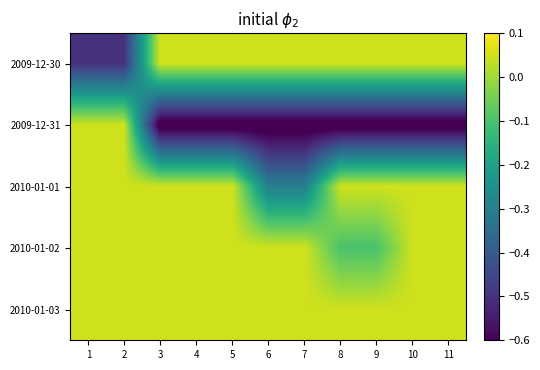

What is the minimum value shown in the chart?

-0.7